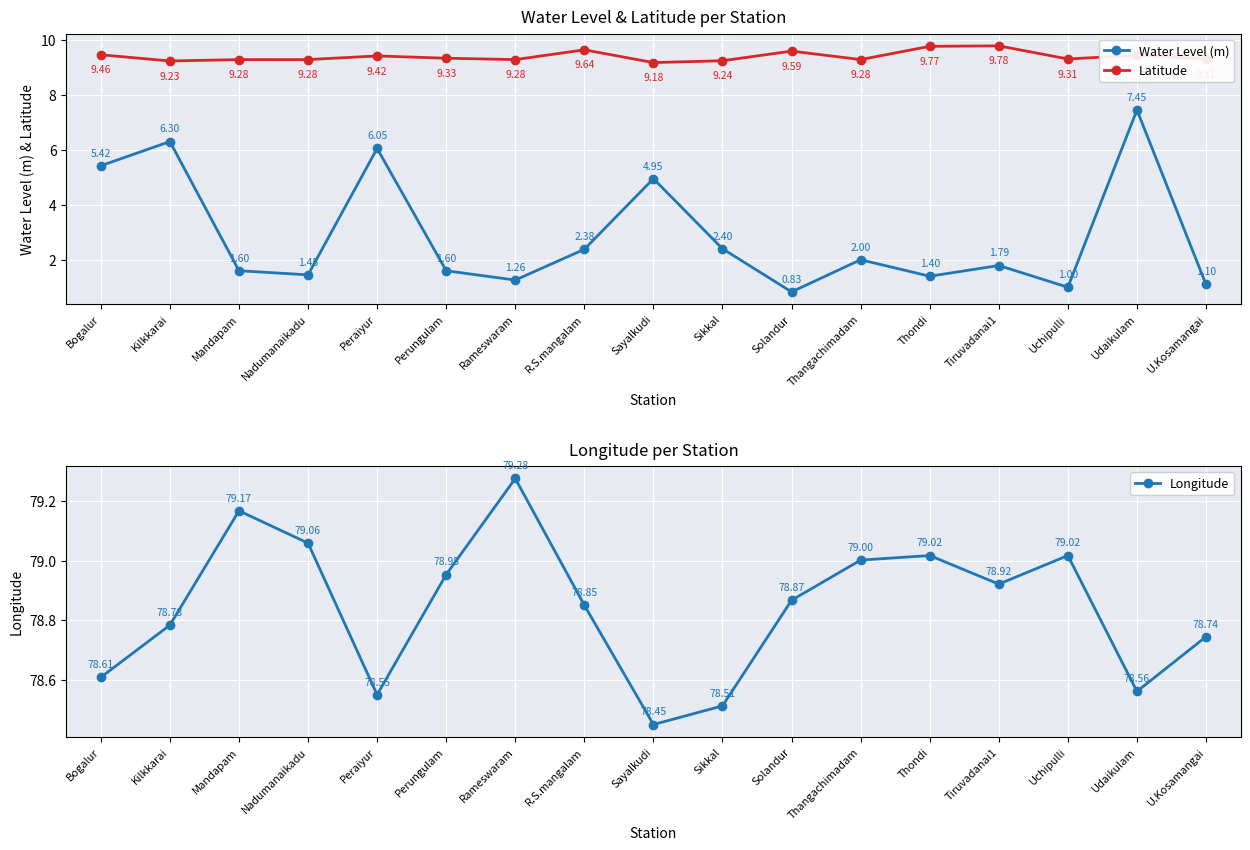

List the series in order of their peak value, highest first.

Longitude, Latitude, Water Level (m)